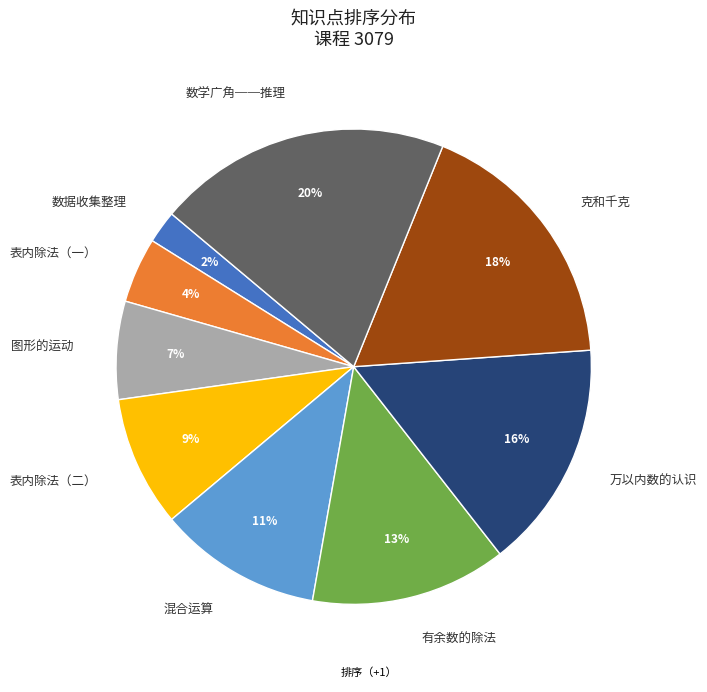

To the nearest percent, what is the combined percentage of 万以内数的认识 and 混合运算?

27%